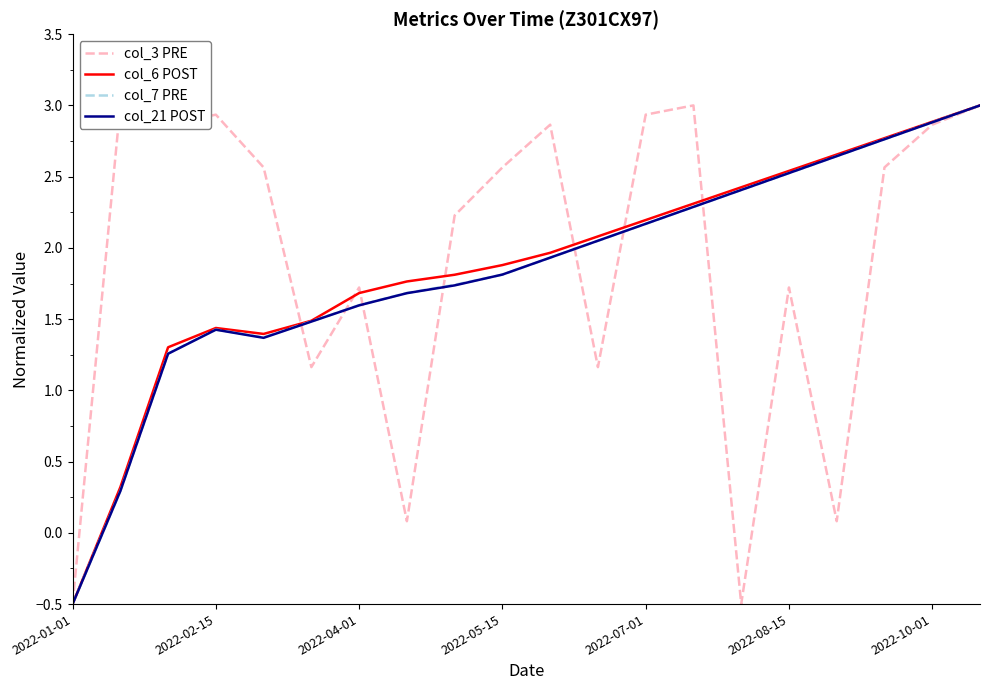

The value of col_6 POST at 2022-02-15 is 1.4. True or false?

True